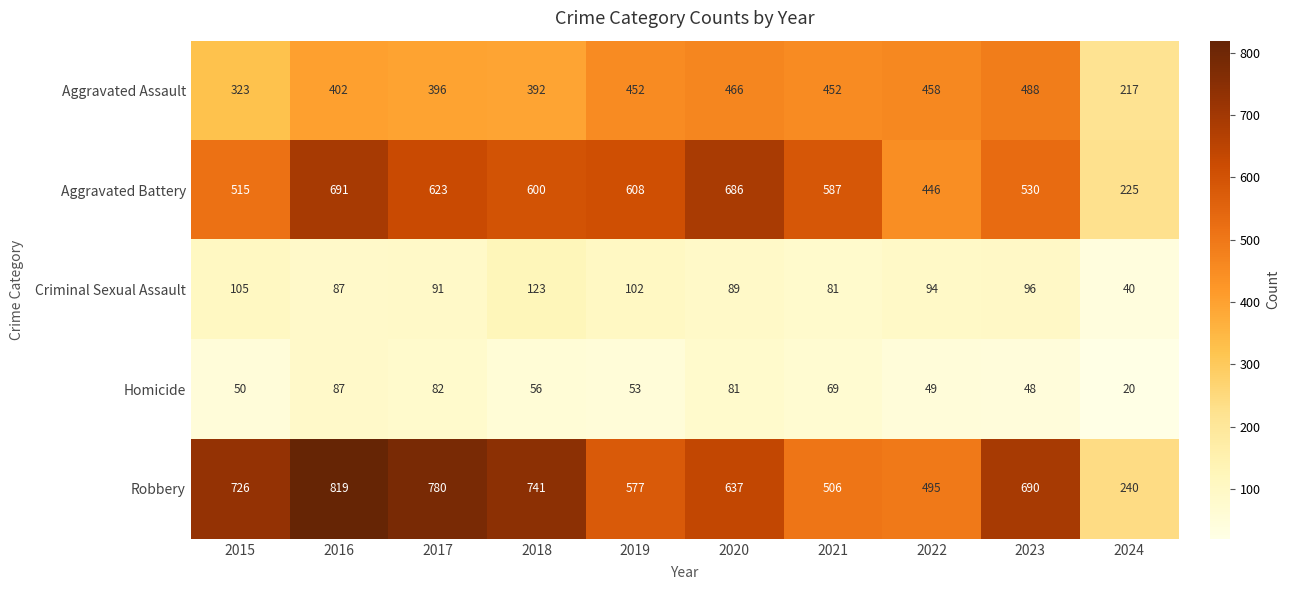

At which label does Criminal Sexual Assault first exceed 94?

2015